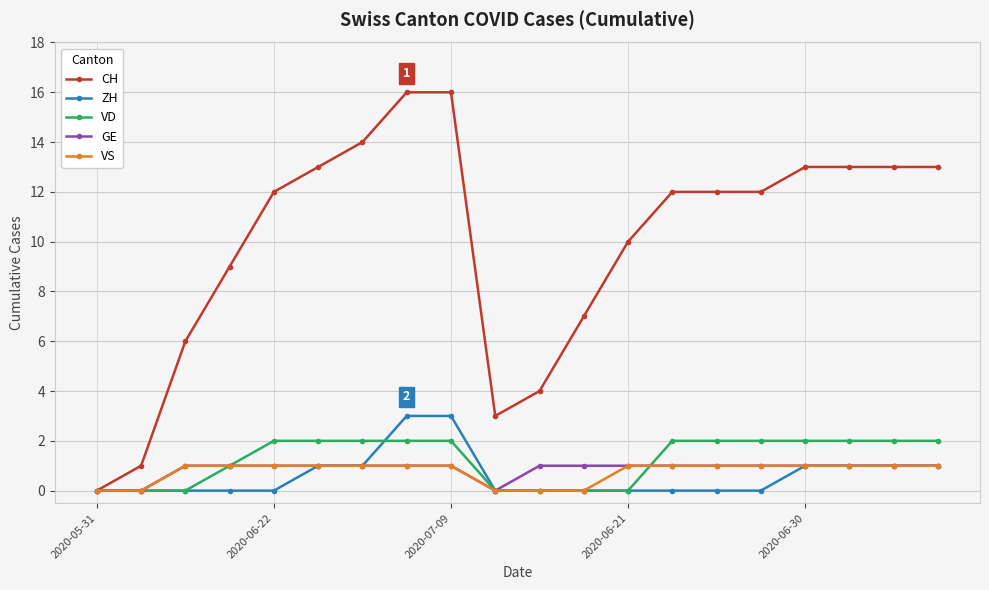

What is the highest value of the GE series?

1